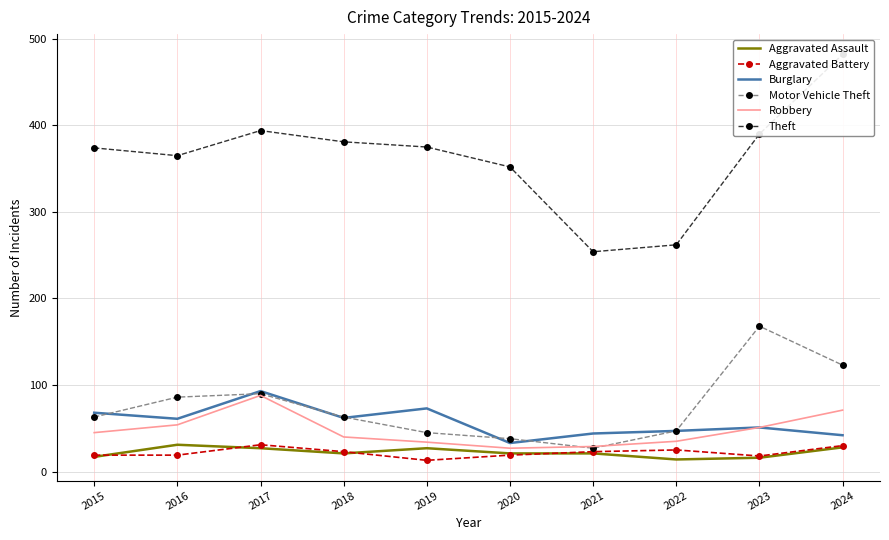

List the labels in order of Motor Vehicle Theft value, smallest first.

2021, 2020, 2019, 2022, 2015, 2018, 2016, 2017, 2024, 2023